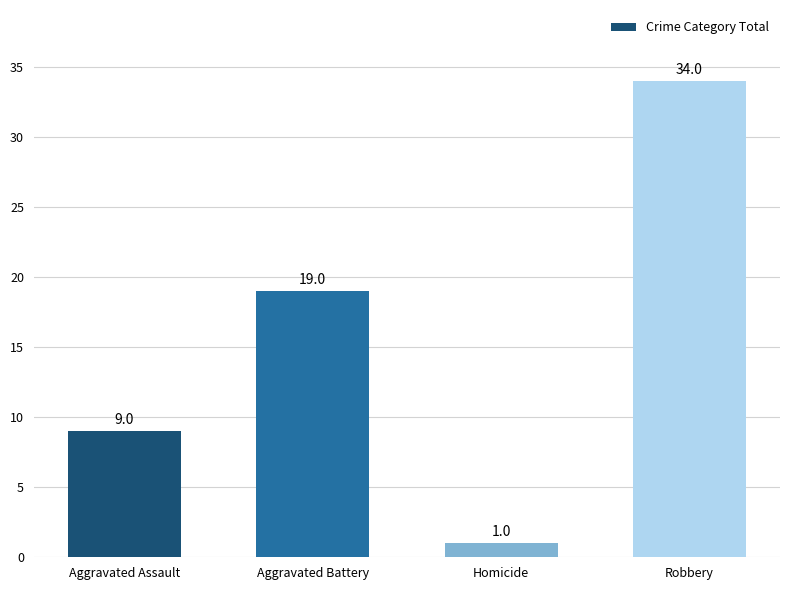

List the labels in order of value, smallest first.

Homicide, Aggravated Assault, Aggravated Battery, Robbery